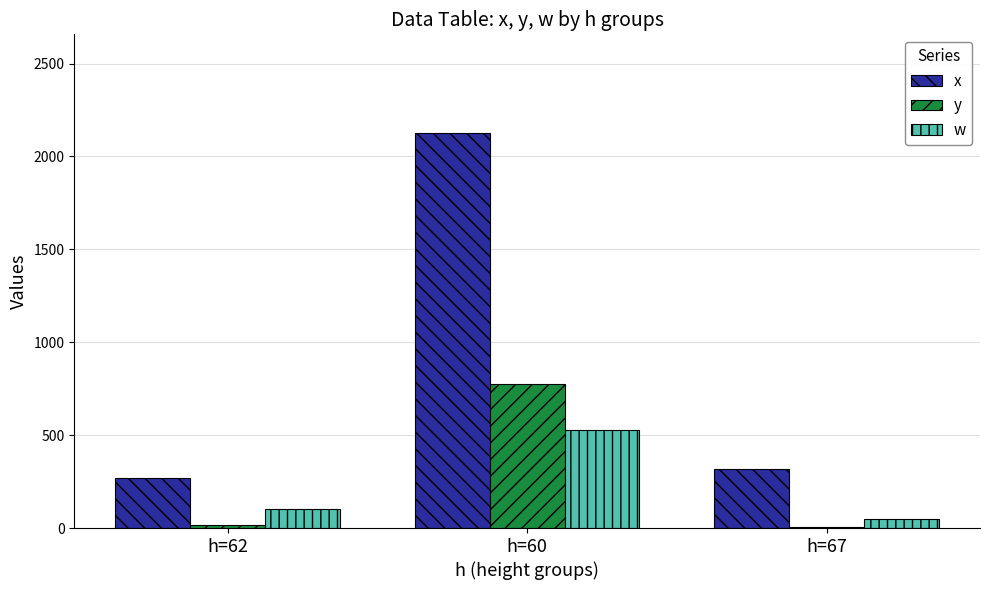

Are the bars grouped side by side (vs. stacked)?

Yes